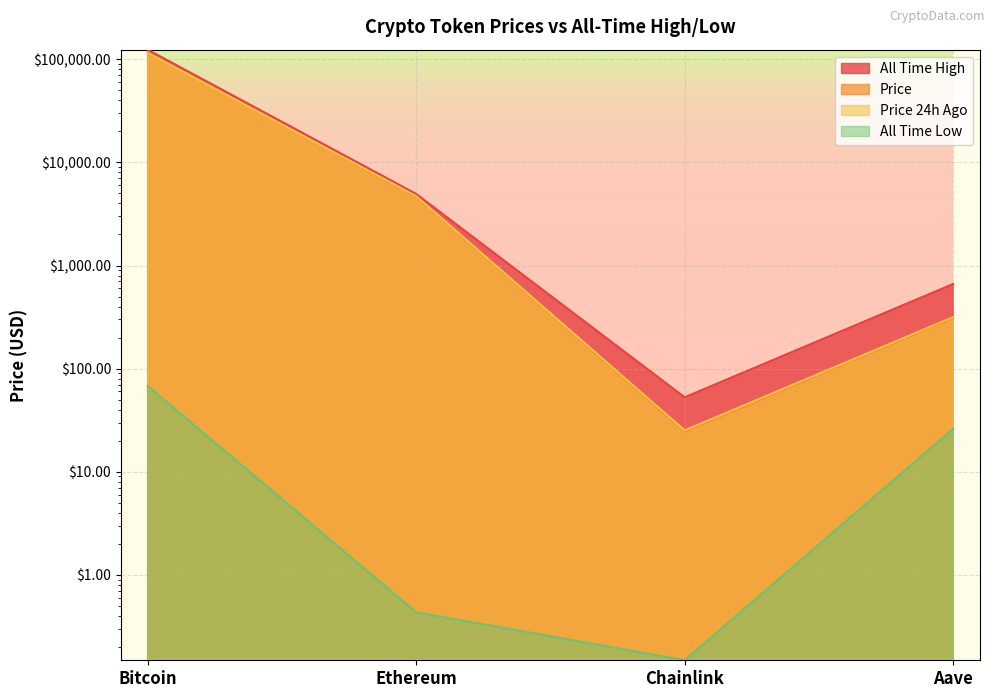

What is the smallest value displayed?

0.1